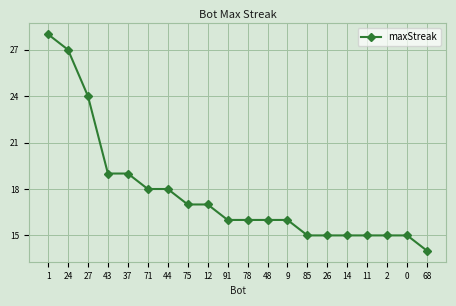

Which has a higher value, 27 or 68?

27